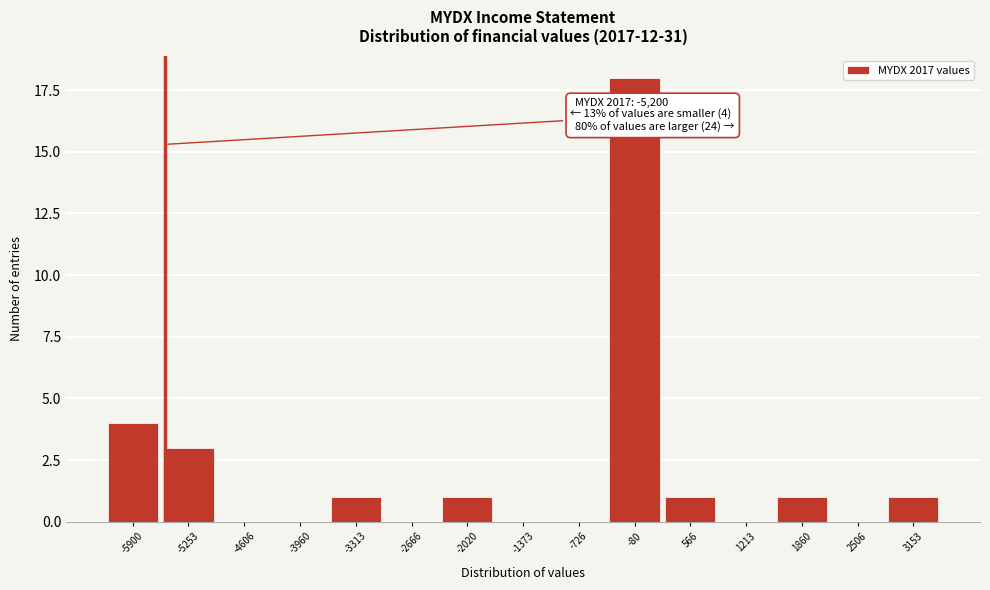

Reading left to right, transcribe all the data shown in this chart.

-5900=4	-5253=3	-4606=0	-3960=0	-3313=1	-2666=0	-2020=1	-1373=0	-726=0	-80=18	566=1	1213=0	1860=1	2506=0	3153=1